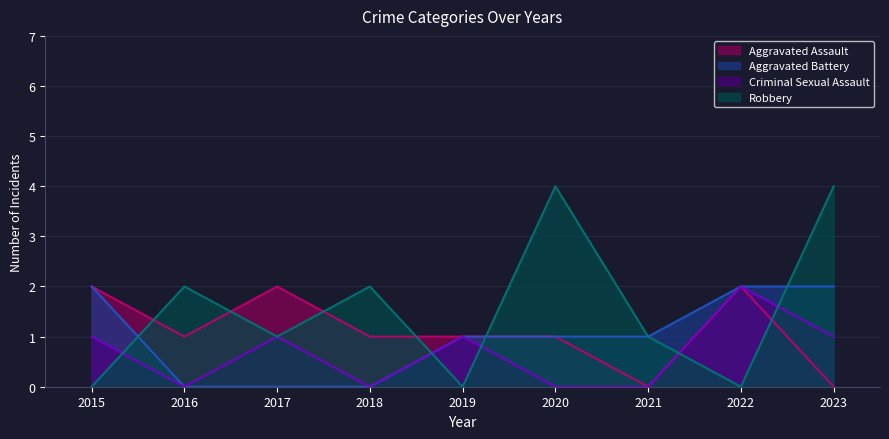

What is the total value across all series at 2015?

5